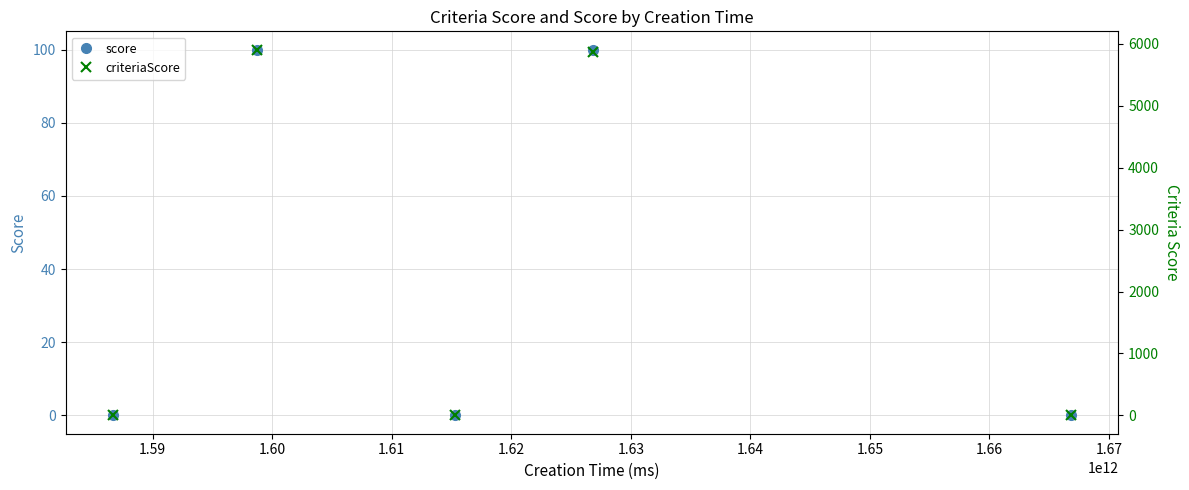

Which series has the largest total across all categories?

criteriaScore